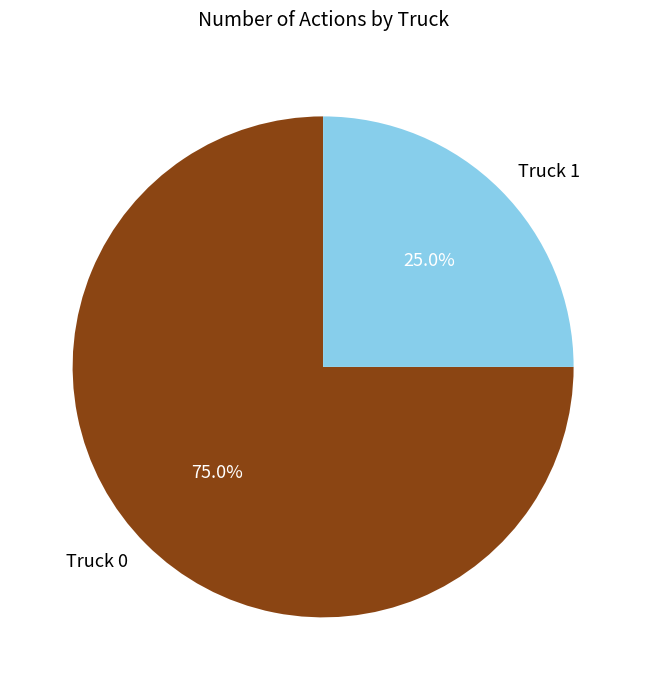

Between Truck 0 and Truck 1, which is larger?

Truck 0